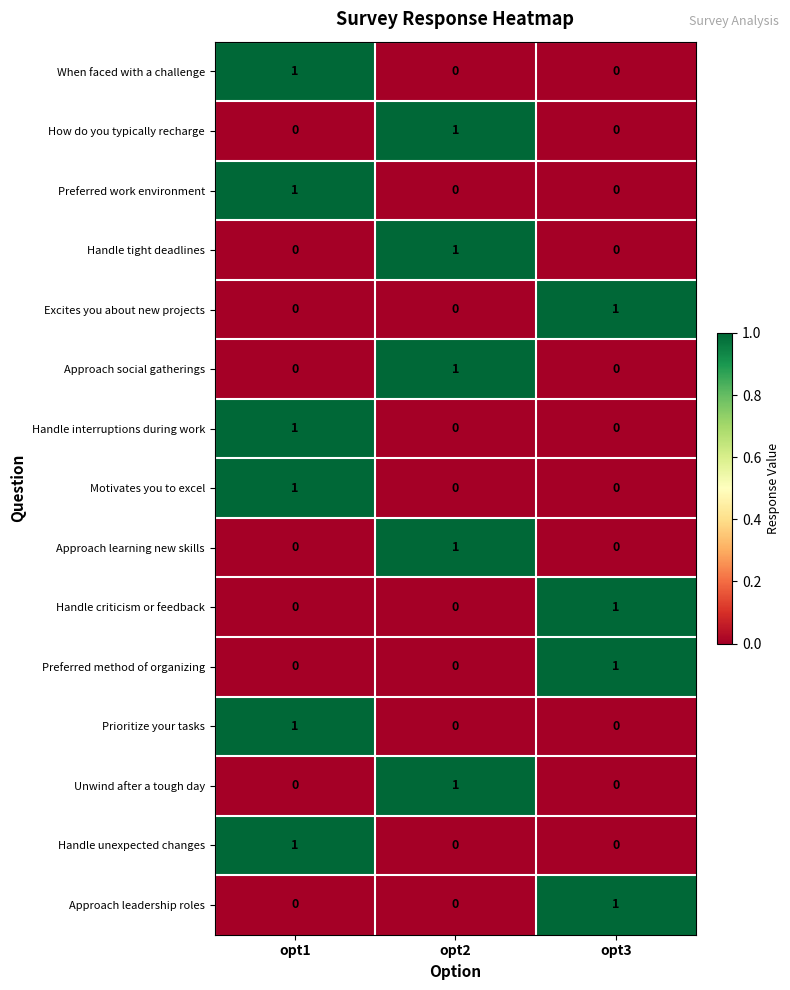

The value of Unwind after a tough day at opt2 is 2. True or false?

False